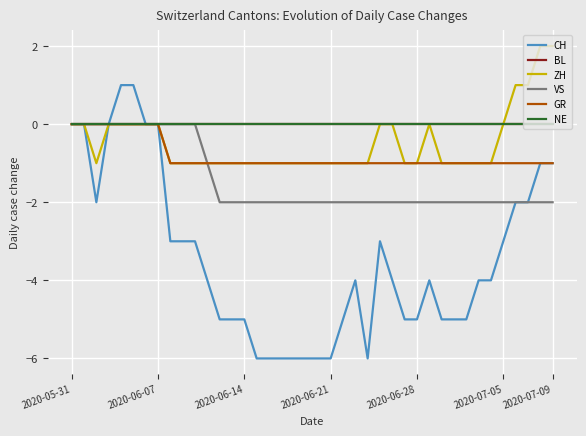

True or false: BL has more than 0 interior local peaks.

False